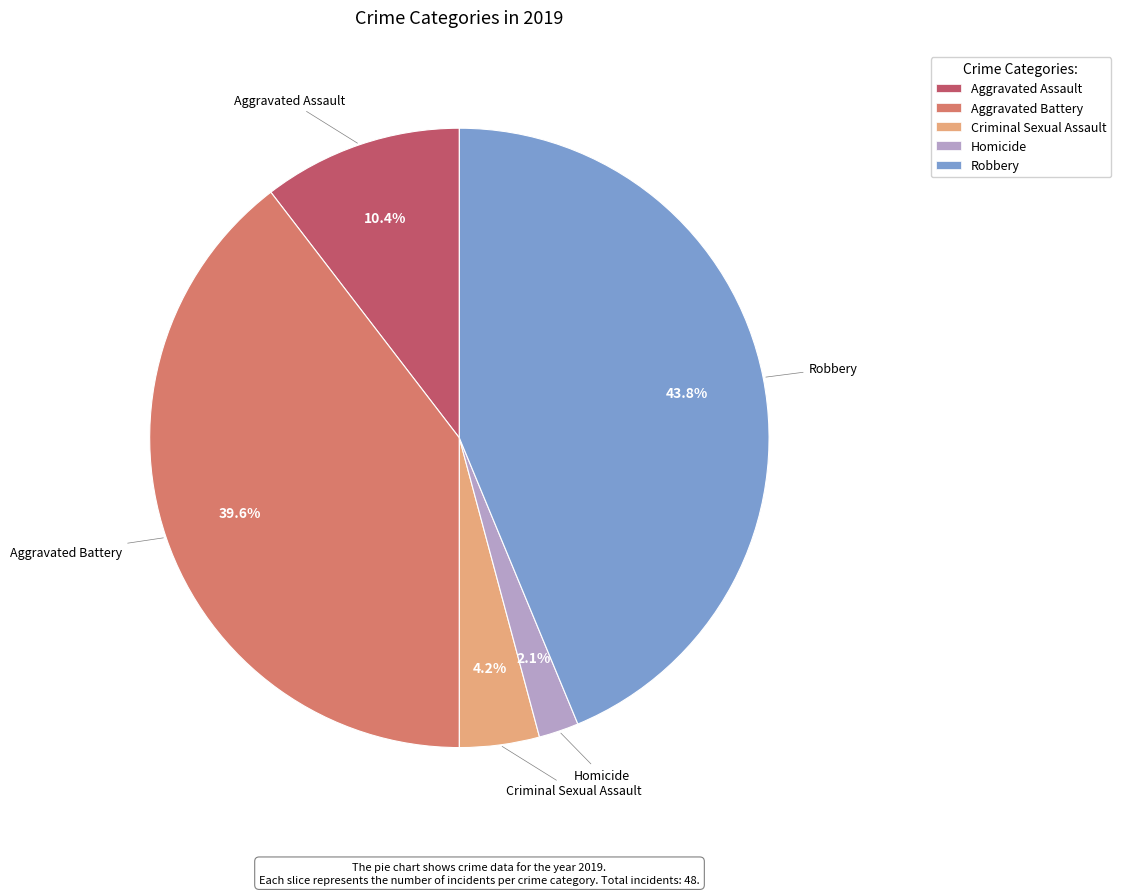

Between Aggravated Battery and Robbery, which is larger?

Robbery